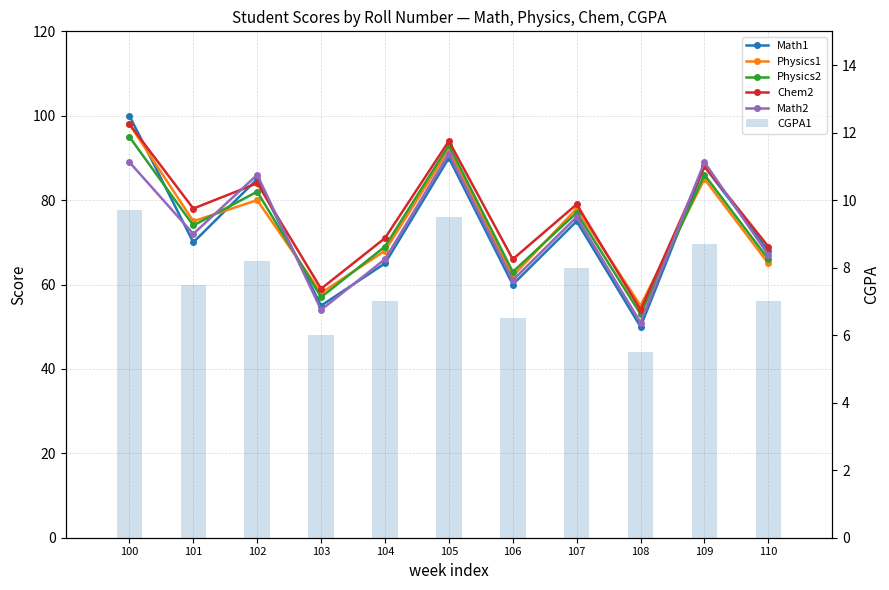

What is the highest value of the Math2 series?

91.0